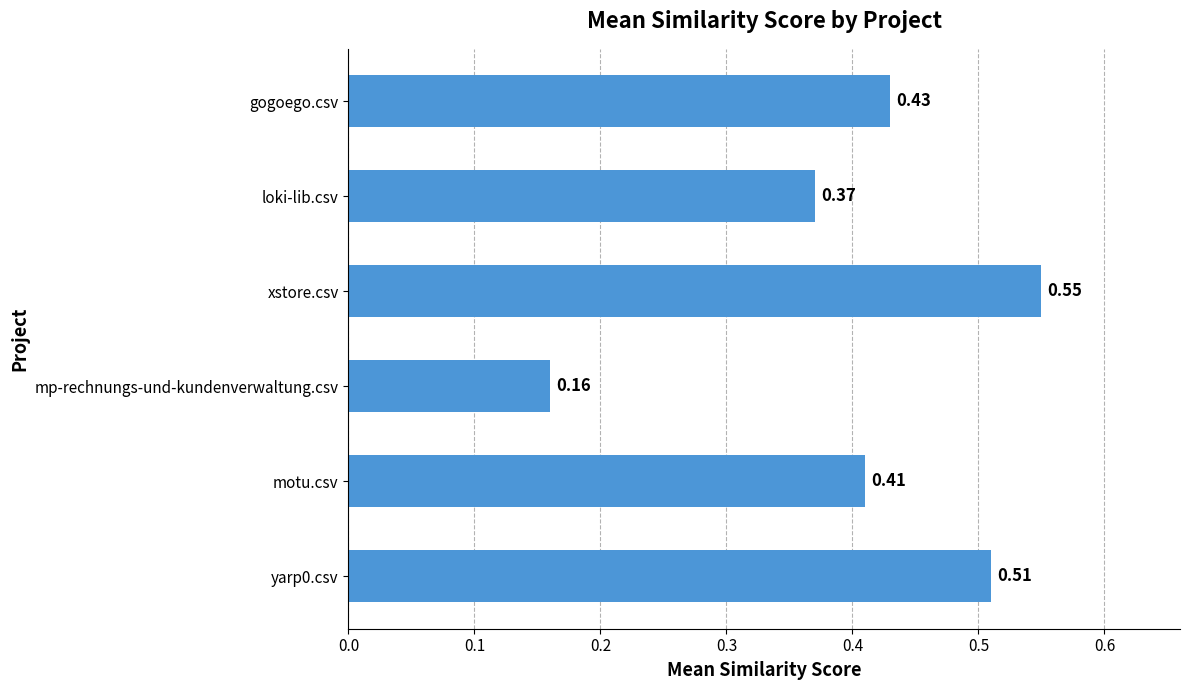

List the labels in order of value, smallest first.

mp-rechnungs-und-kundenverwaltung.csv, loki-lib.csv, motu.csv, gogoego.csv, yarp0.csv, xstore.csv